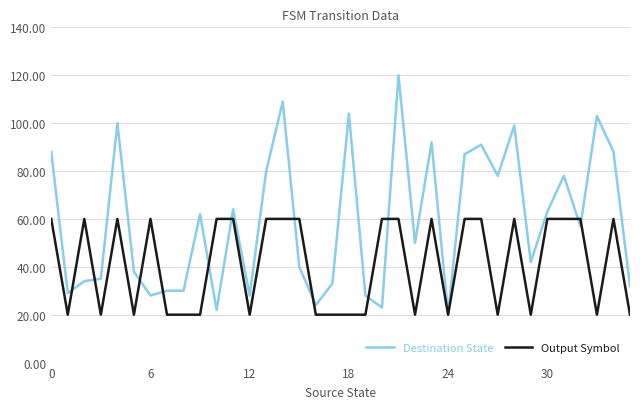

What is the label of the 30th point from the left?

29